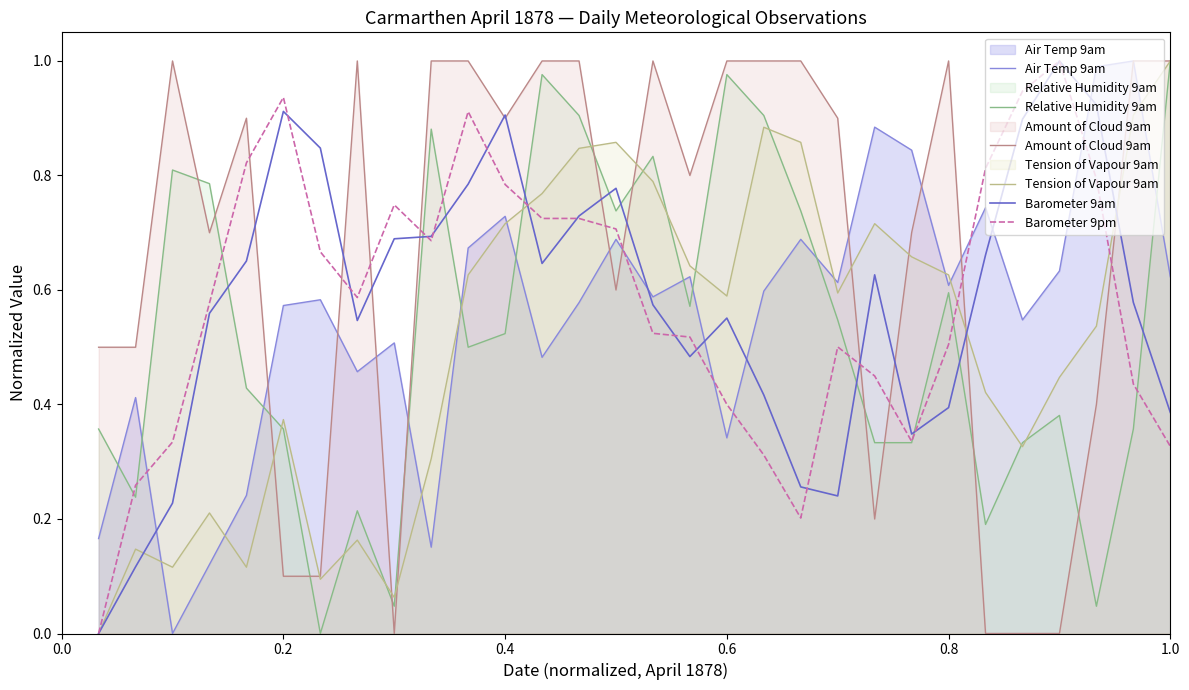

How many interior local peaks does the Relative Humidity 9am series have?

8